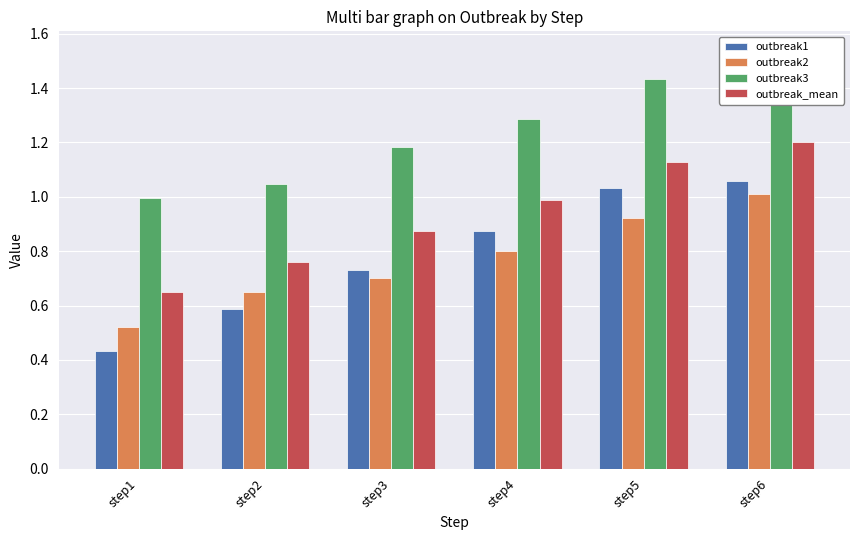

Which series has the widest spread of values?

outbreak1